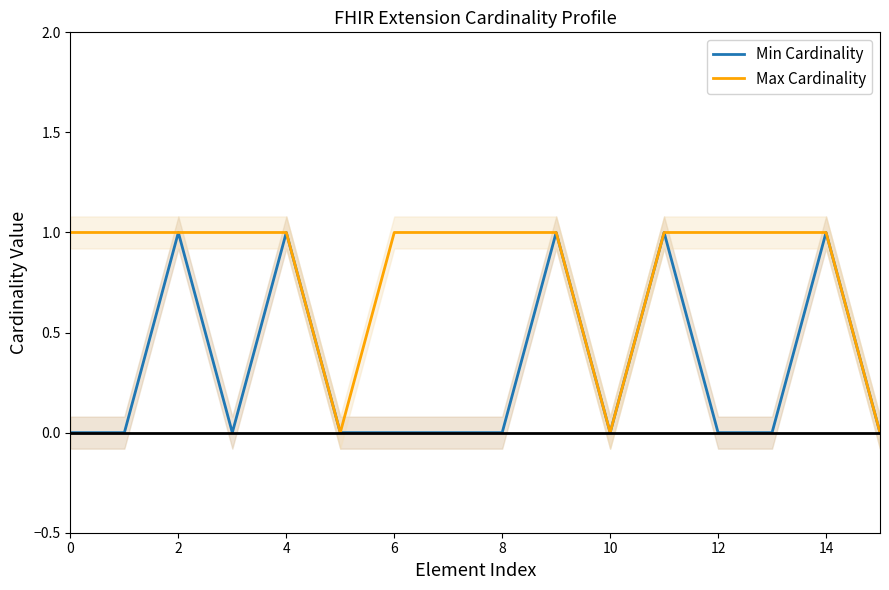

True or false: Min Cardinality and Max Cardinality cross at least once.

False